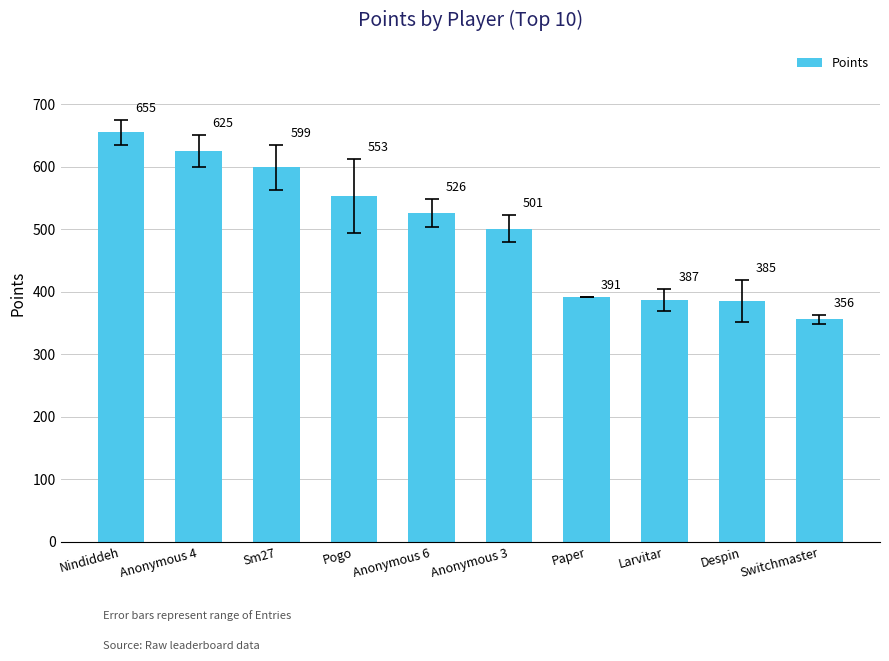

At which category does the chart reach its peak across all series?

Nindiddeh